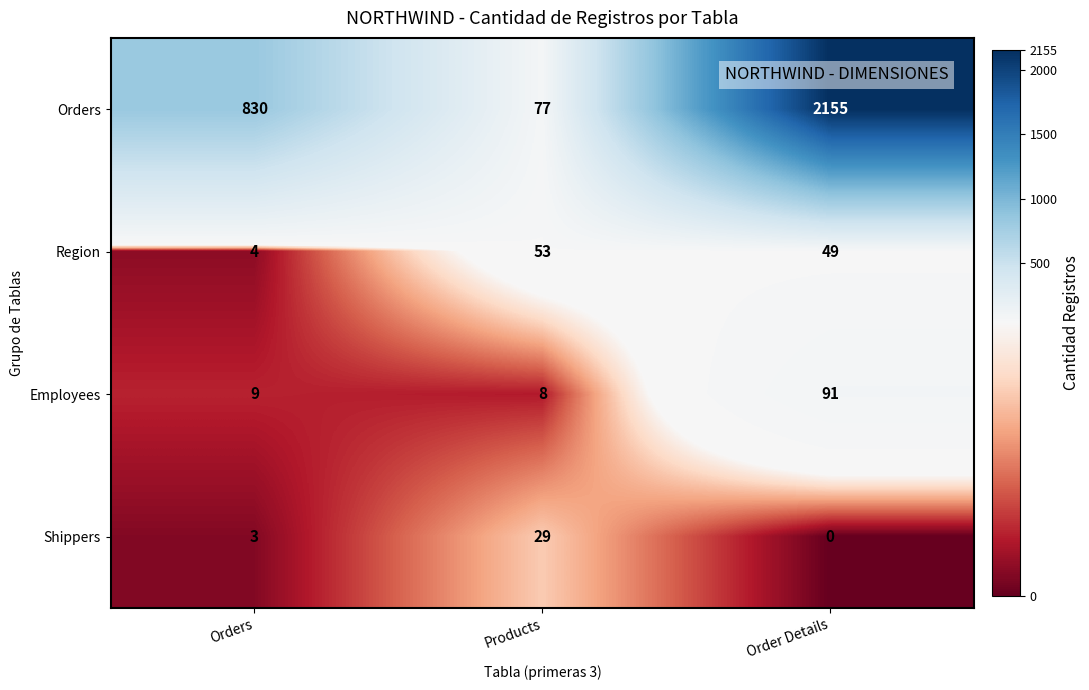

What is the difference between the highest and lowest values at Order Details?

2155